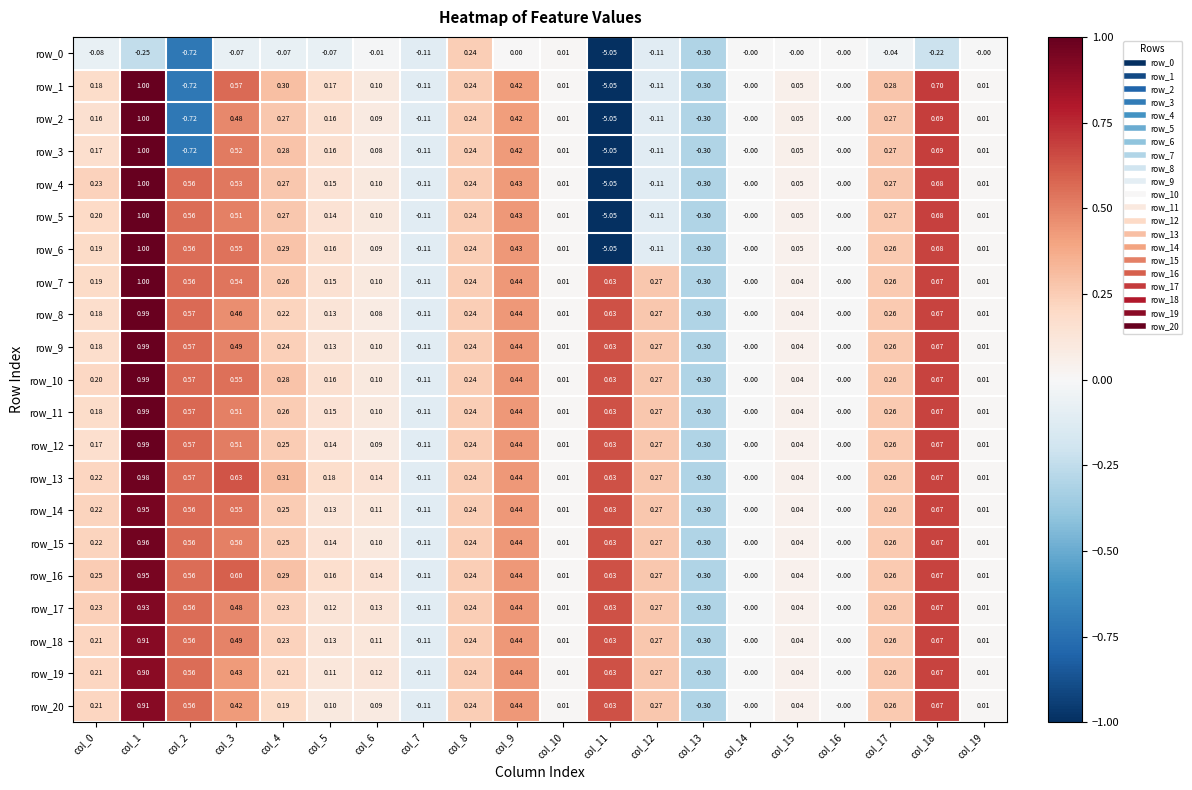

What is the greatest value displayed?

1.0